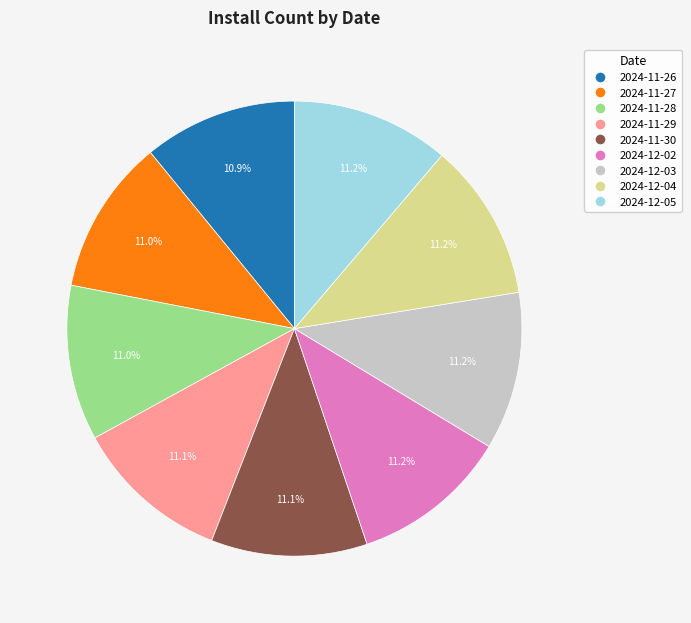

Is it true that 2024-11-27 is 11% of the pie?

True